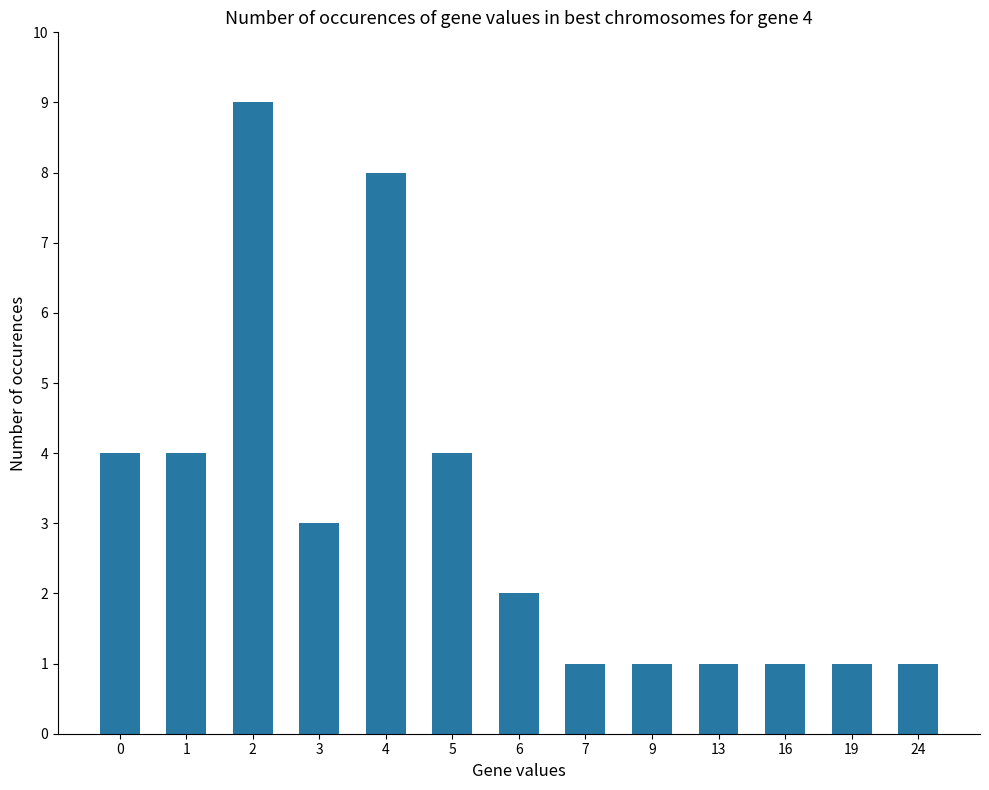

What is the greatest value displayed?

9